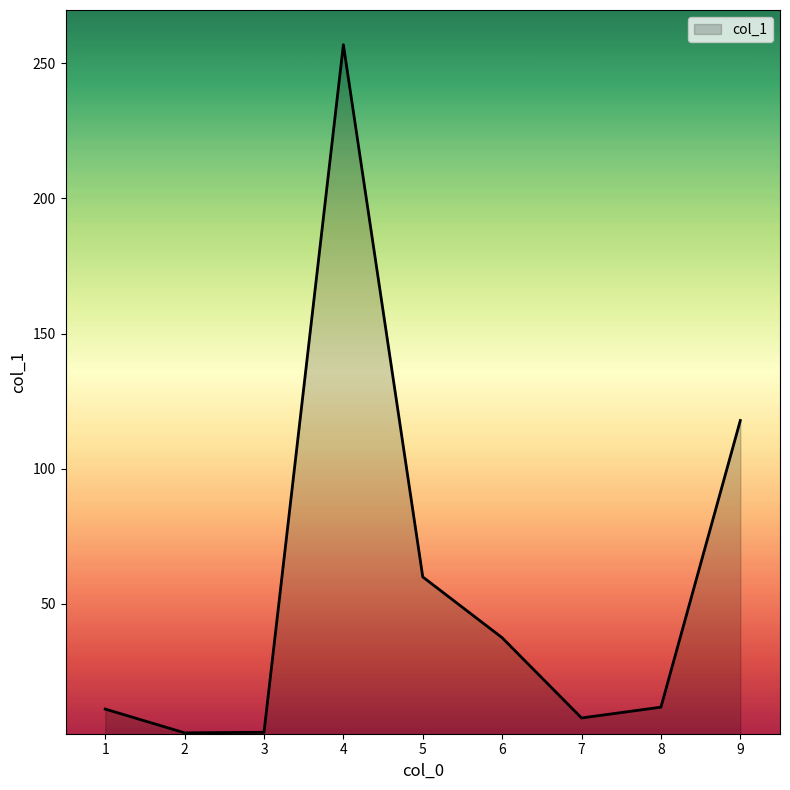

Where is the first local maximum?

4